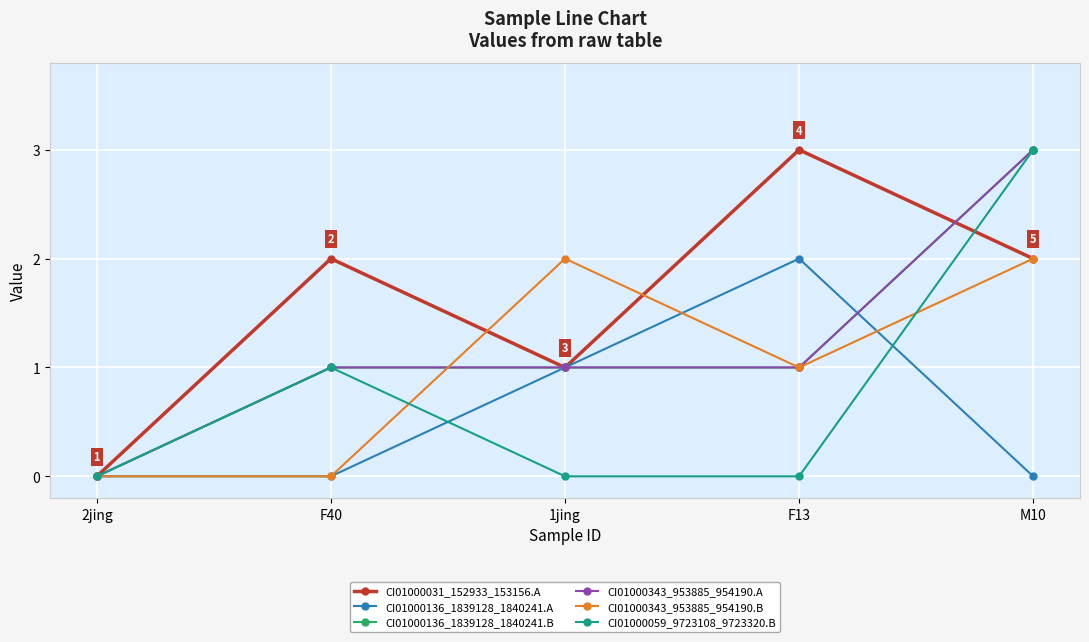

At how many categories does at least one series exceed 2?

2